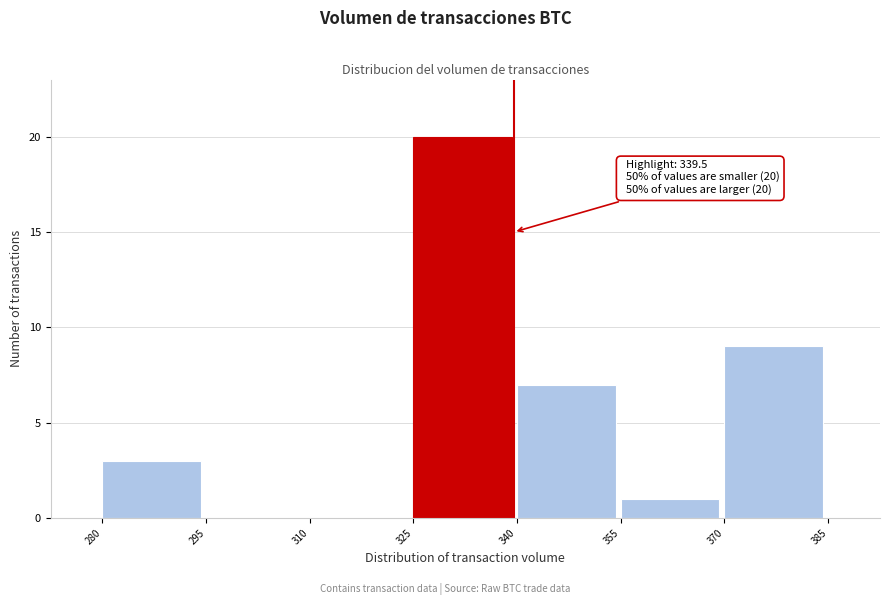

Over which range of the x-axis is the bar tallest?

325 to 340